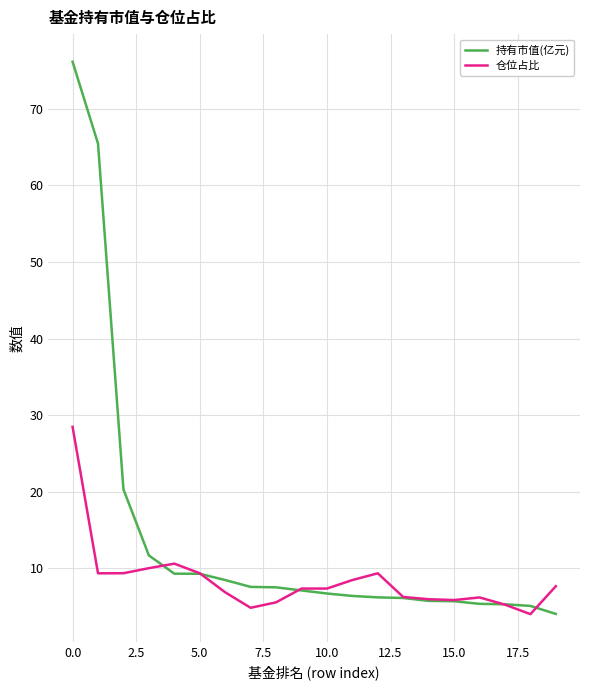

How many lines are shown in the chart?

2